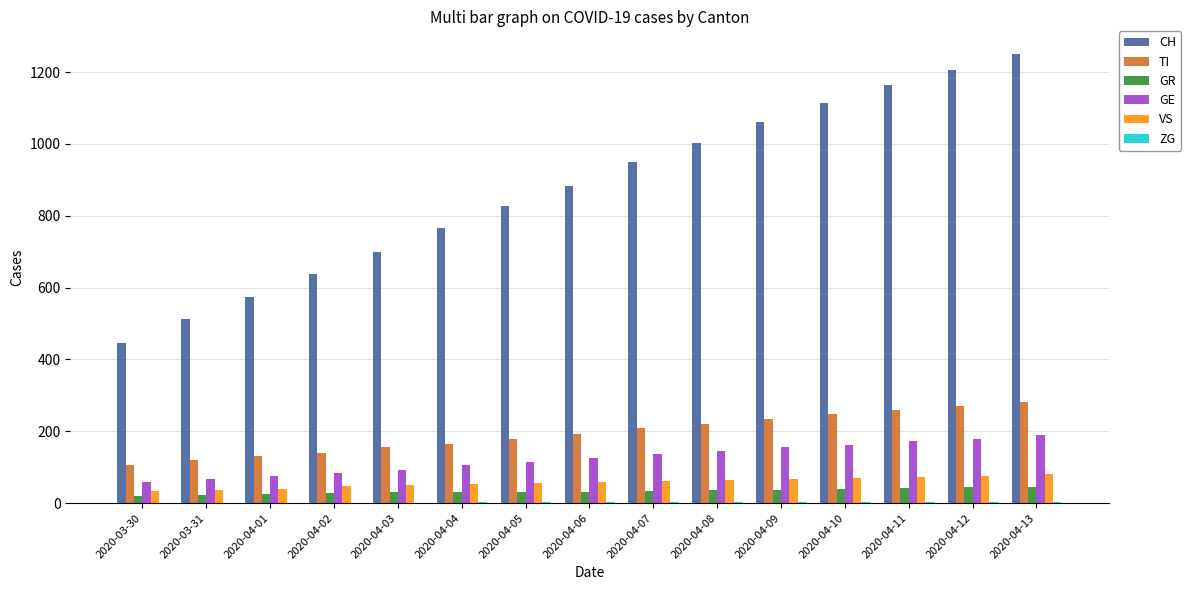

What is the sum of all VS values?

875